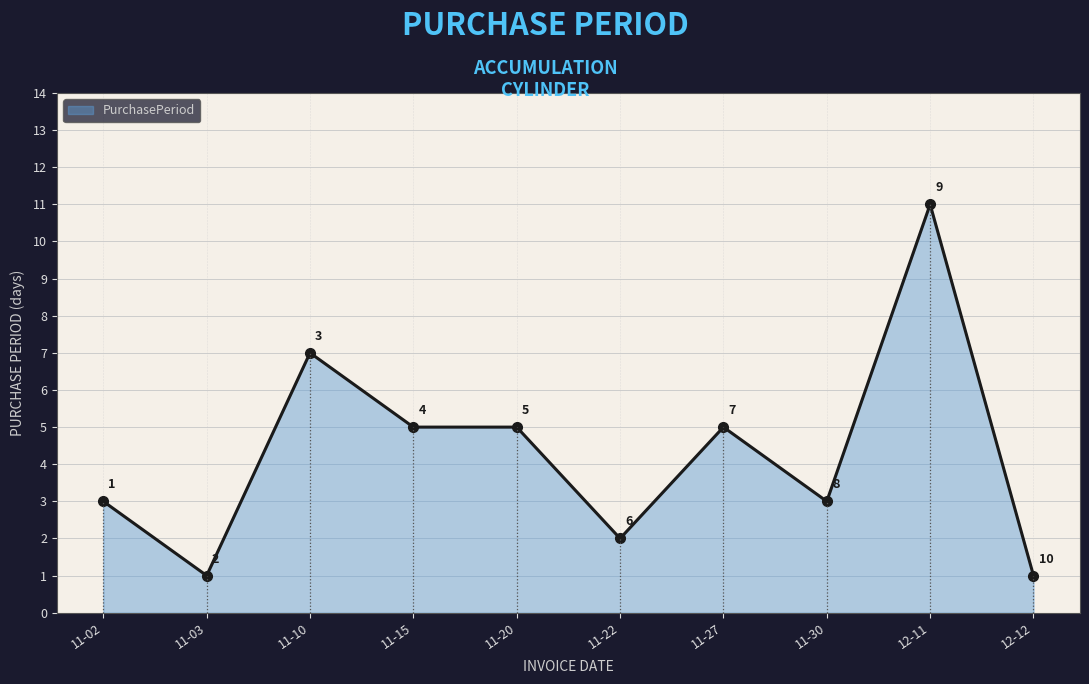

What is the label of the 6th point from the right?

11-20